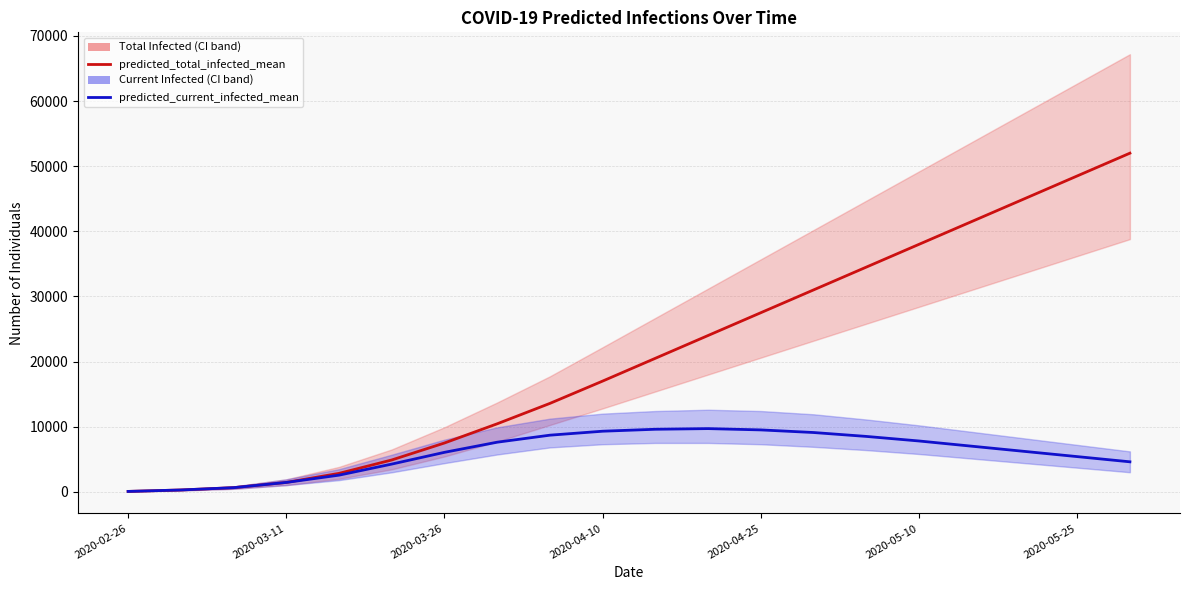

Between 2020-04-10 and 2020-05-10, which is larger?

2020-05-10